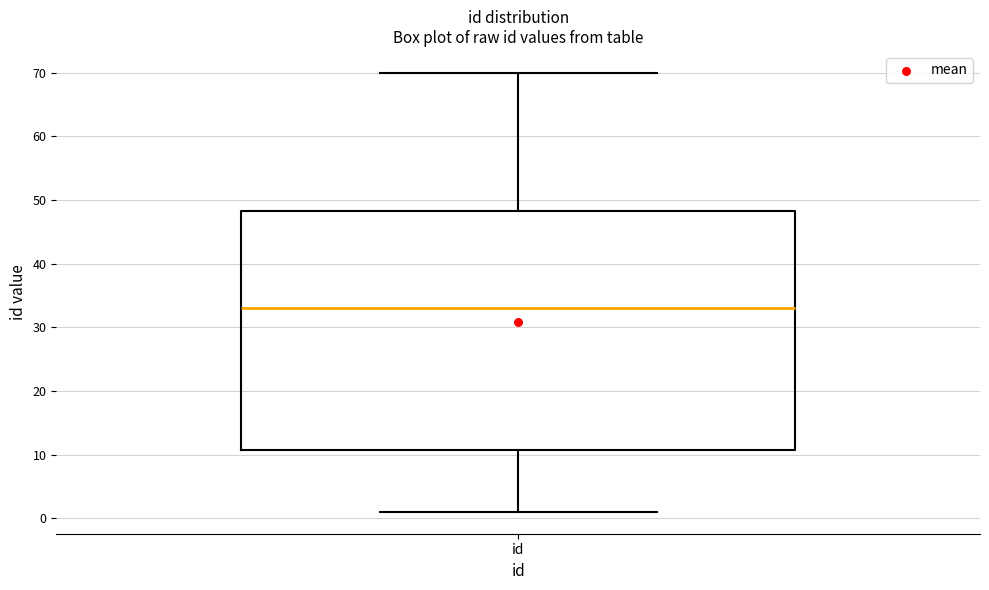

Where is the upper edge of the box for id on the y-axis? The values are not printed on the chart, so give them approximately, as read against the axis.

48